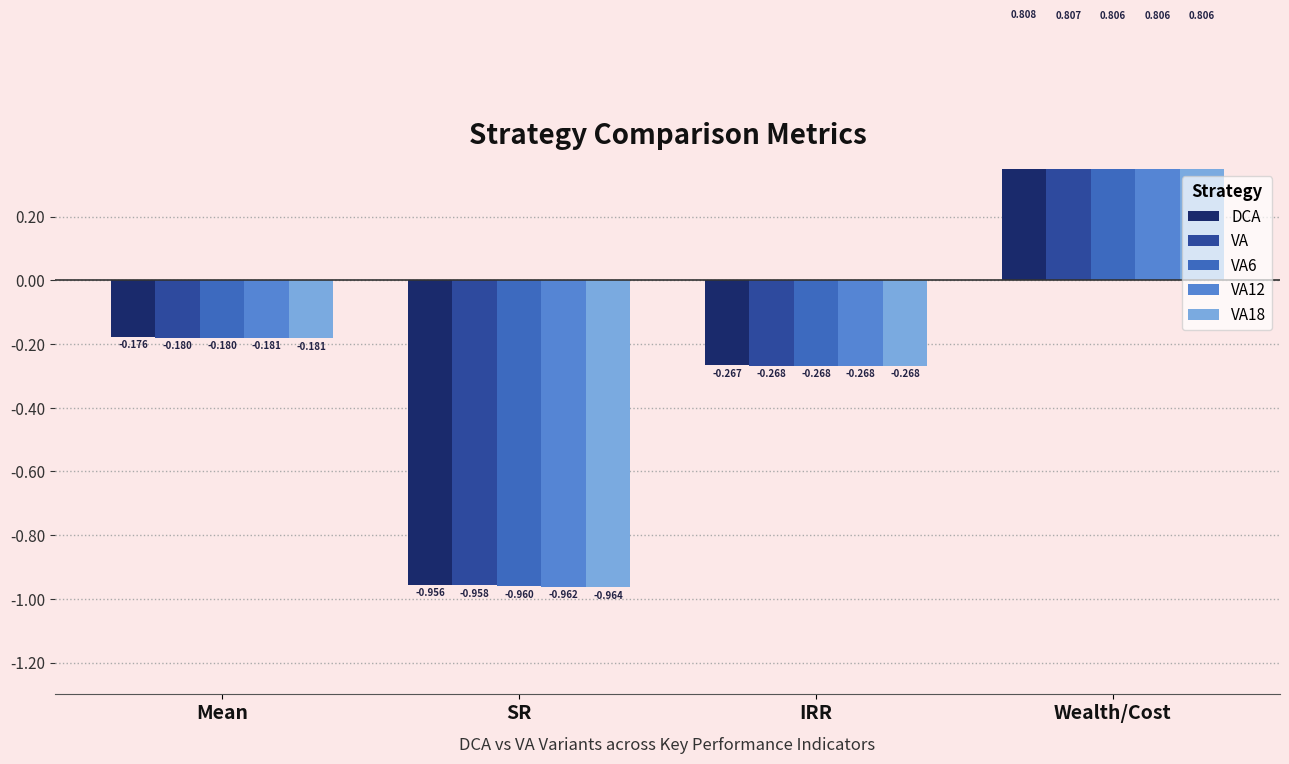

What is the total value across all series at Mean?

-0.9